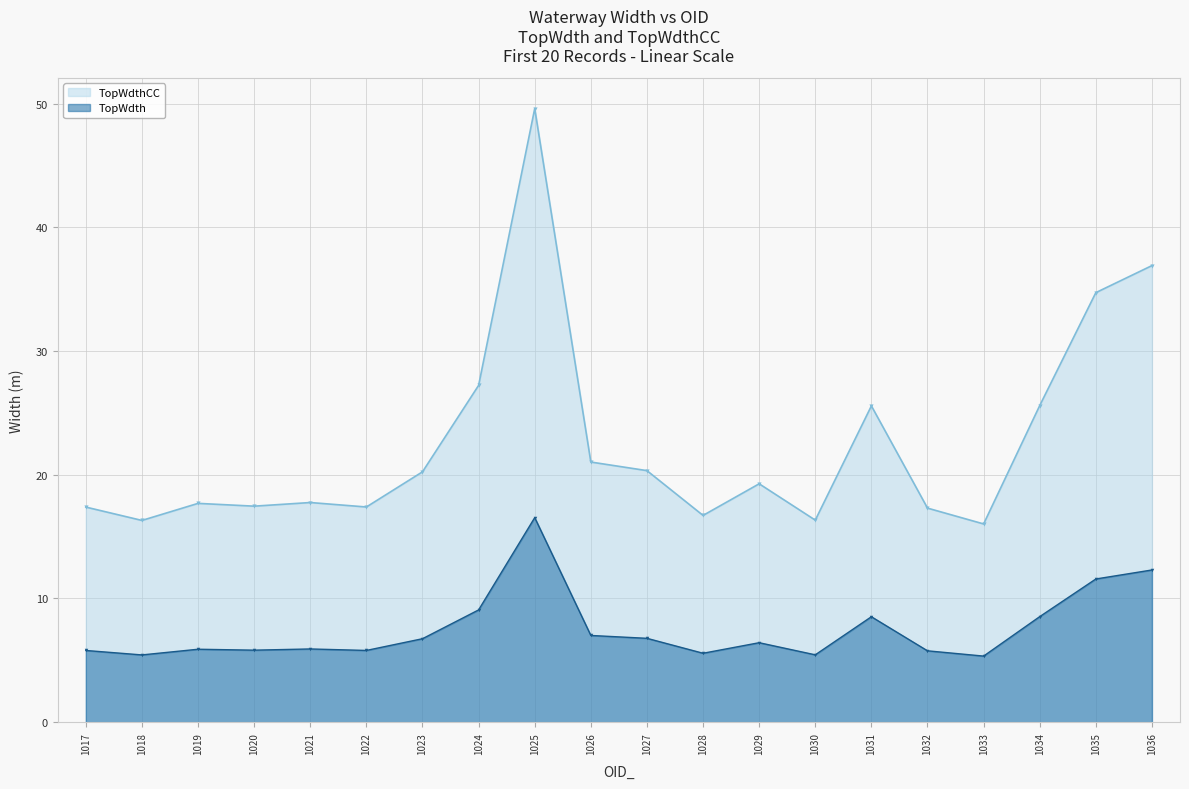

At which label does TopWdthCC reach its peak?

1025